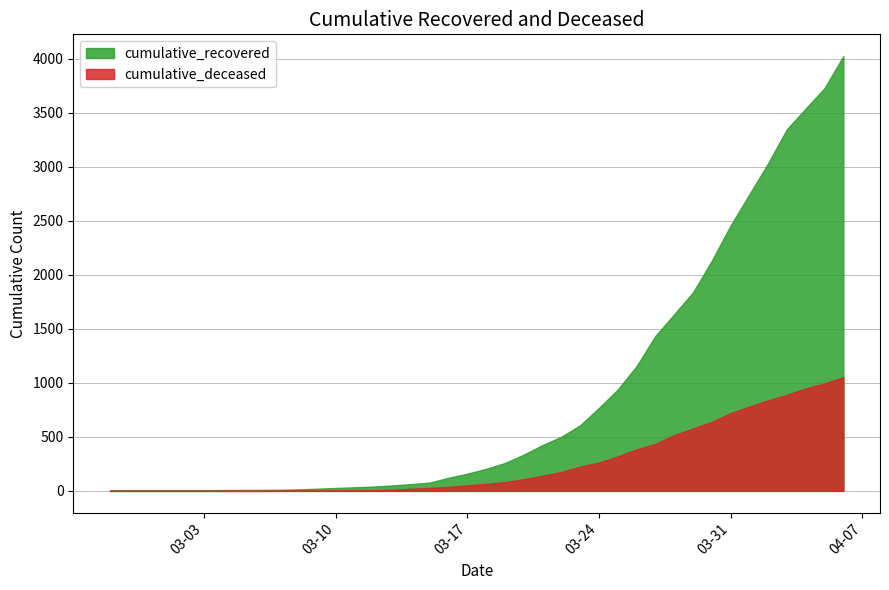

Rank the categories by cumulative_deceased value from lowest to highest.

2020-02-27, 2020-02-28, 2020-02-29, 2020-03-01, 2020-03-02, 2020-03-03, 2020-03-04, 2020-03-05, 2020-03-06, 2020-03-07, 2020-03-08, 2020-03-09, 2020-03-10, 2020-03-11, 2020-03-12, 2020-03-13, 2020-03-14, 2020-03-15, 2020-03-16, 2020-03-17, 2020-03-18, 2020-03-19, 2020-03-20, 2020-03-21, 2020-03-22, 2020-03-23, 2020-03-24, 2020-03-25, 2020-03-26, 2020-03-27, 2020-03-28, 2020-03-29, 2020-03-30, 2020-03-31, 2020-04-01, 2020-04-02, 2020-04-03, 2020-04-04, 2020-04-05, 2020-04-06